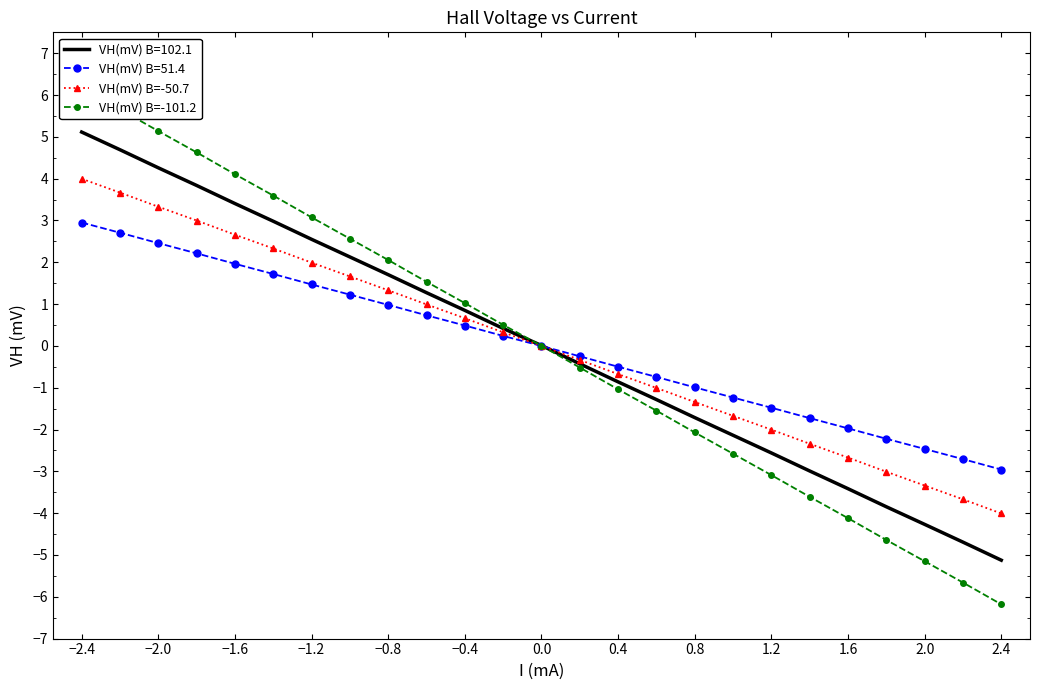

True or false: VH(mV) B=-101.2 and VH(mV) B=-50.7 cross at least once.

True